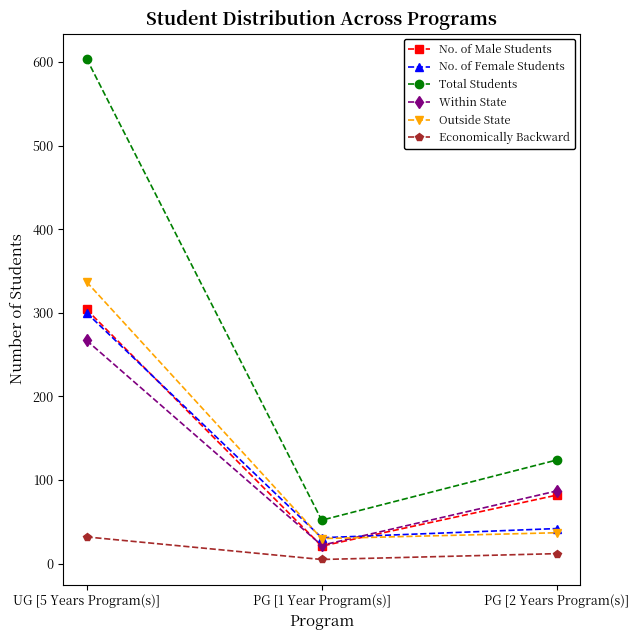

Where is Outside State nearest to the value 183?

PG [2 Years Program(s)]